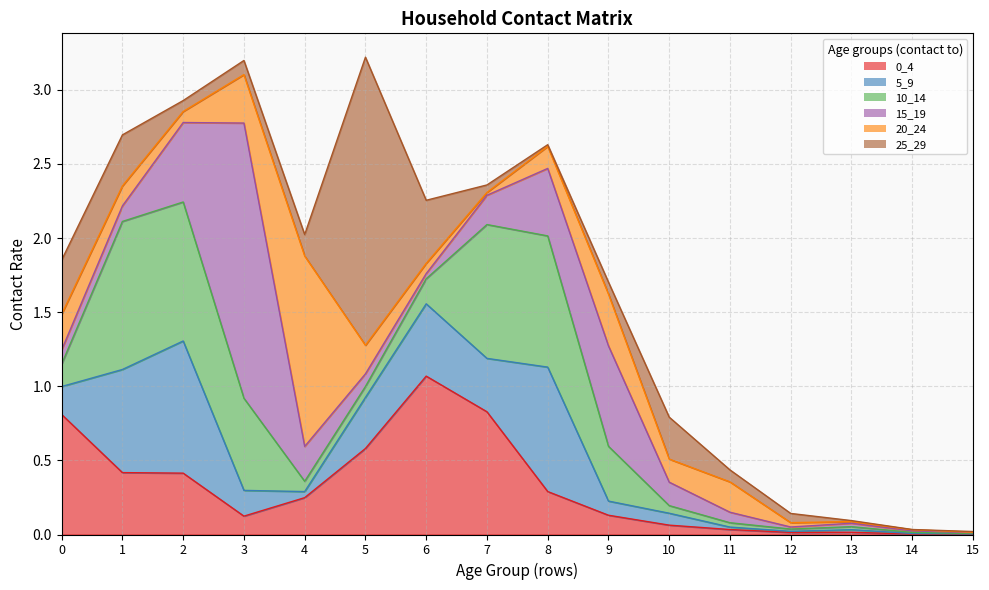

What is the value of the 5_9 point at the 2nd from the left?

0.7